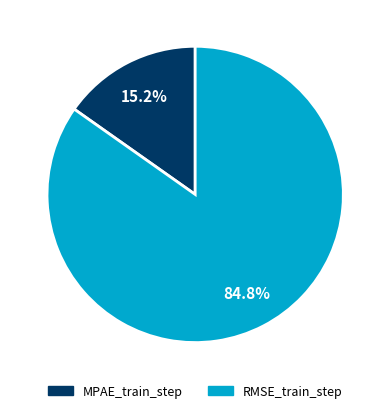

Which slice represents more than half of the pie?

RMSE_train_step